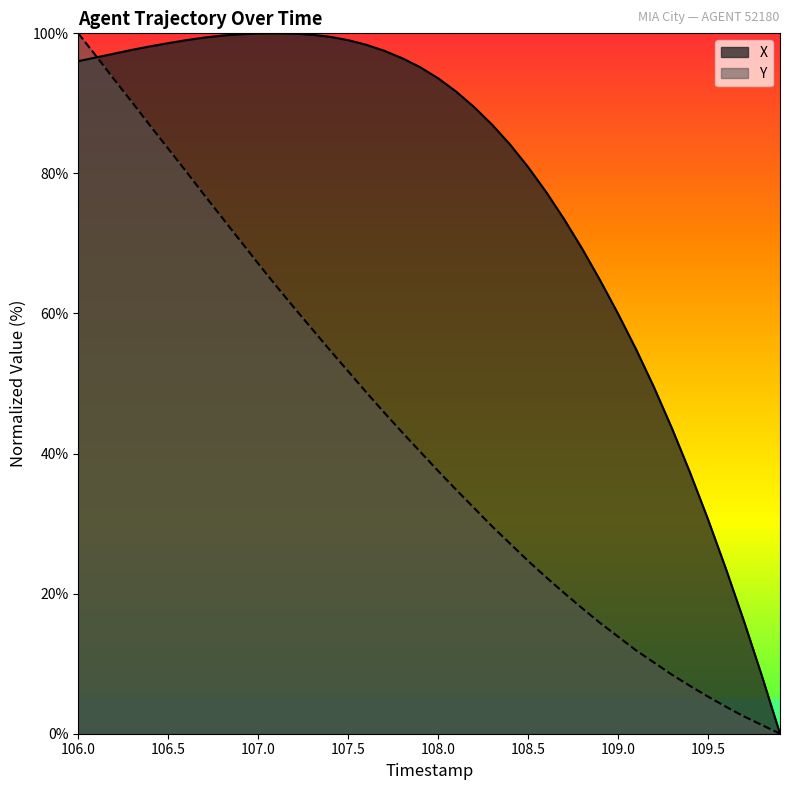

What is the greatest value displayed?

100.0